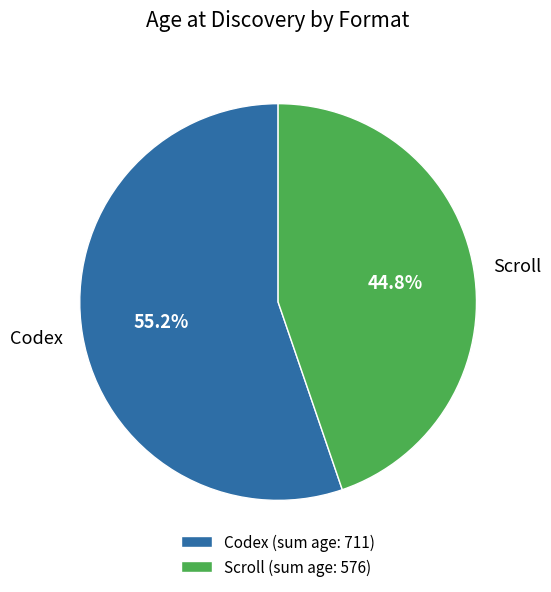

What portion of the pie excludes Codex?

44.8%